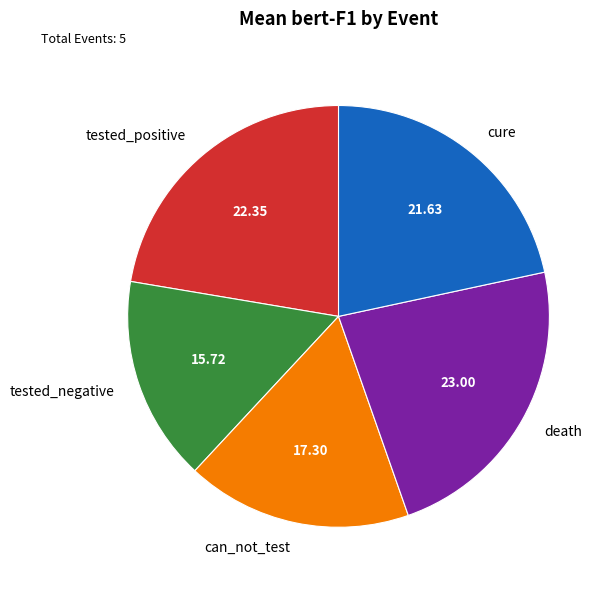

Rank the categories by value from lowest to highest.

tested_negative, can_not_test, cure, tested_positive, death